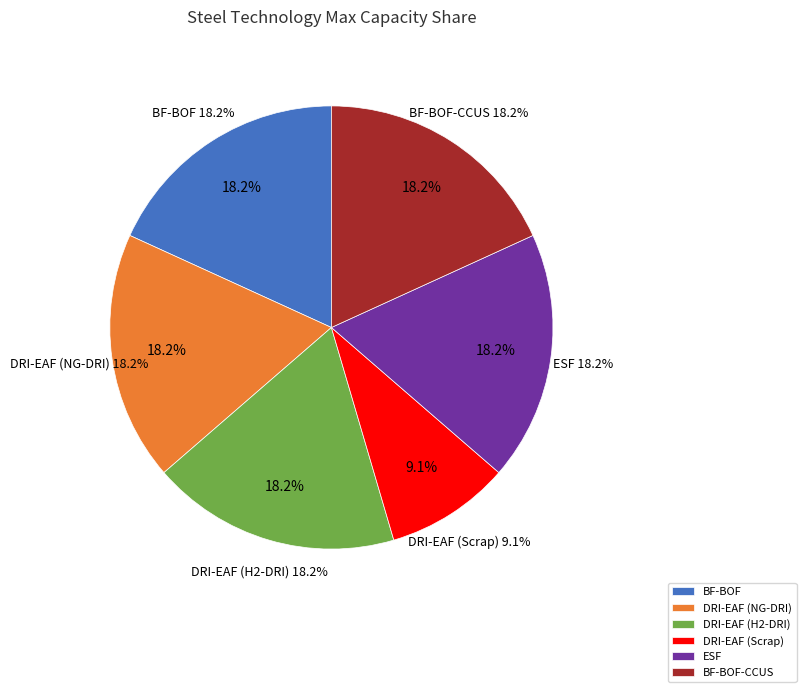

To the nearest percent, what portion does DRI-EAF (H2-DRI) represent?

18%